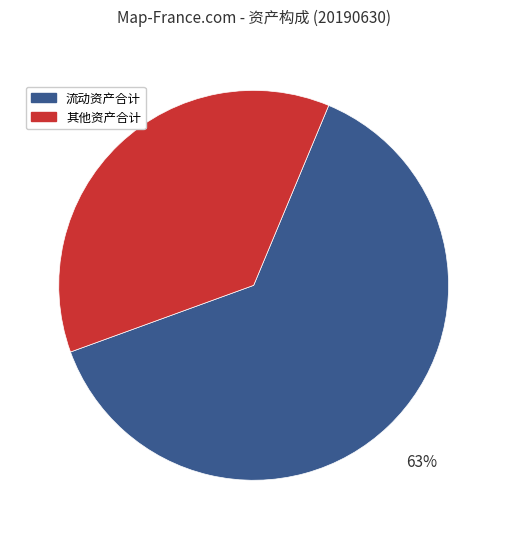

To the nearest percent, what is the difference between the largest and smallest slice percentages?

26%